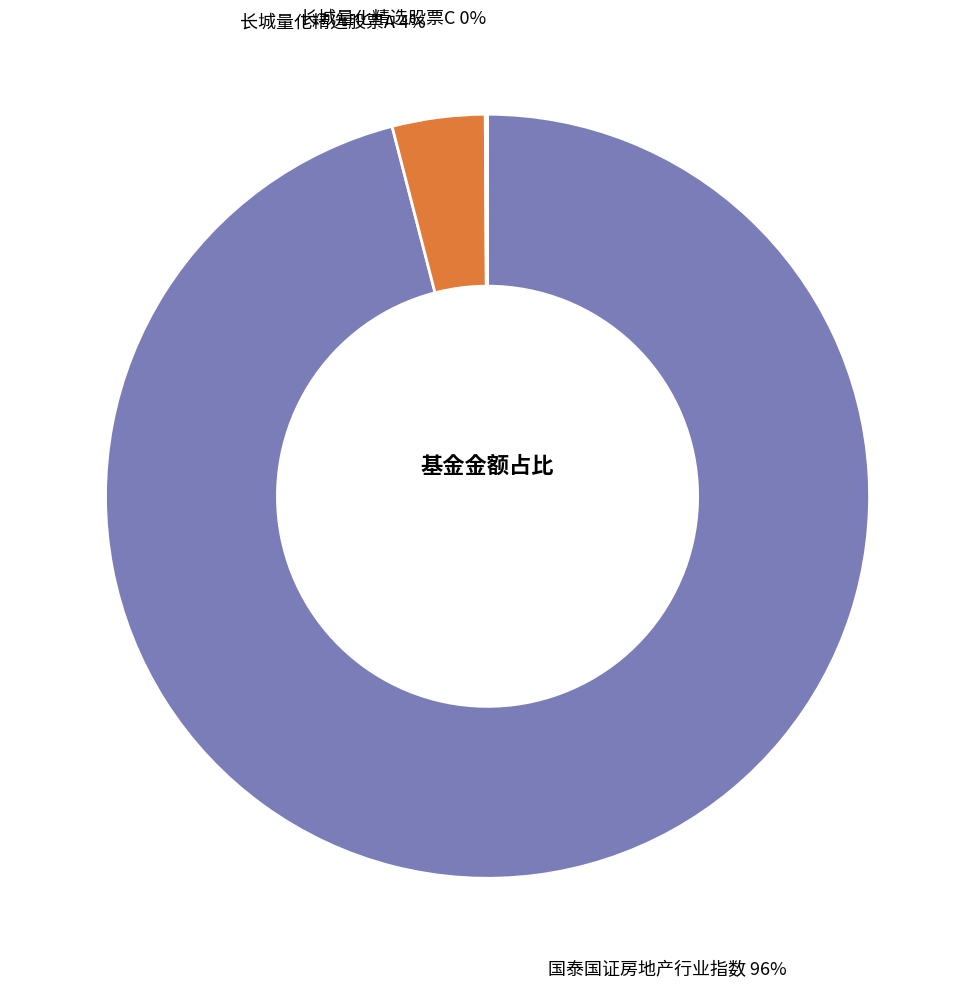

Which has a higher value, 国泰国证房地产行业指数 or 长城量化精选股票A?

国泰国证房地产行业指数